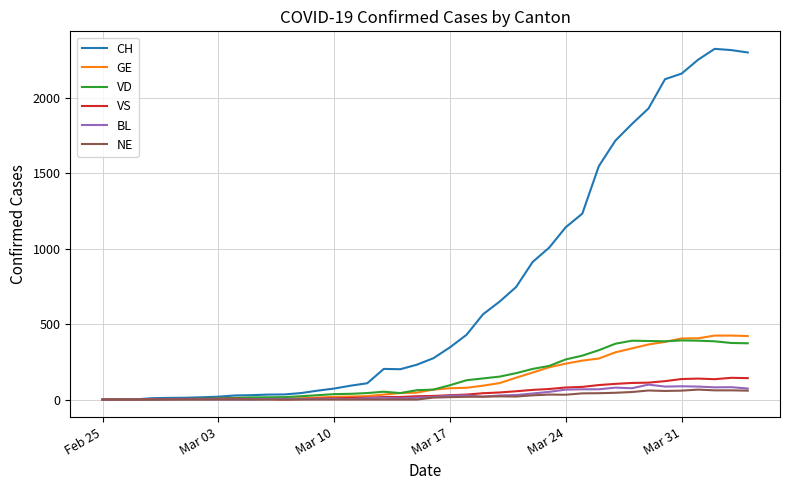

Which series has the largest total across all categories?

CH